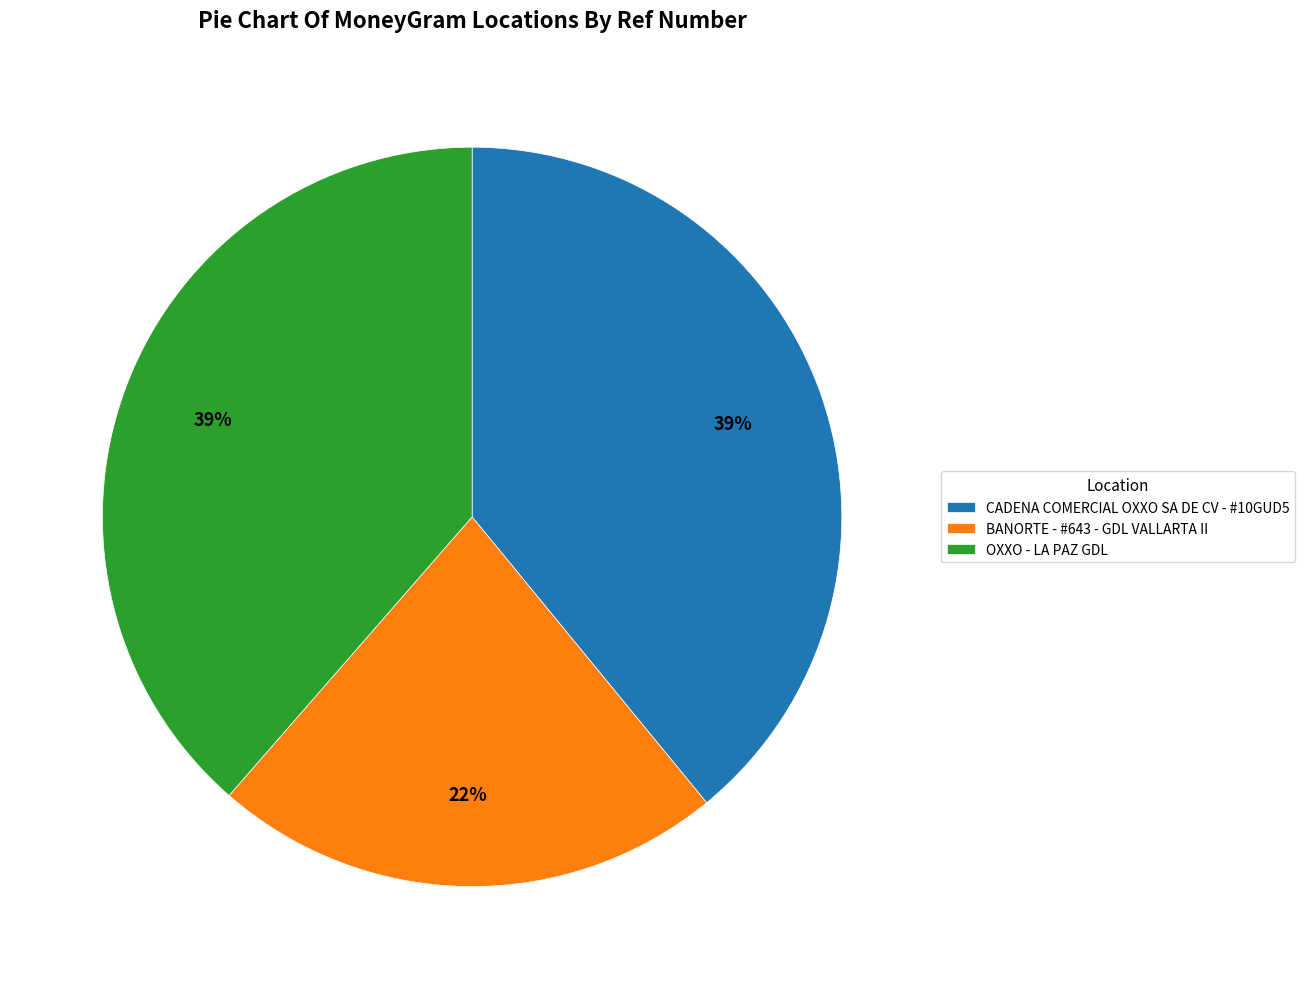

Is OXXO - LA PAZ GDL the majority of the pie?

No